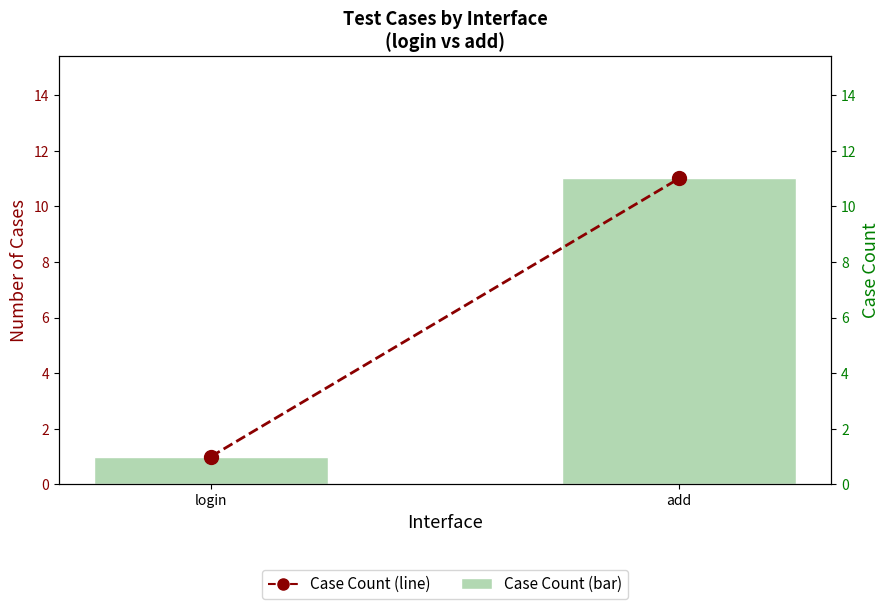

Reading left to right, list all the values displayed in this chart.

Case Count: 1	11
Case Count (line): 1	11